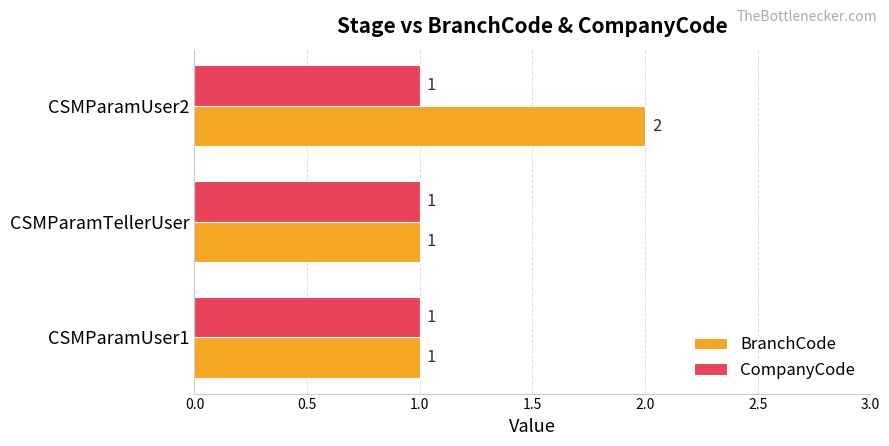

Which series has the largest range (max minus min)?

BranchCode